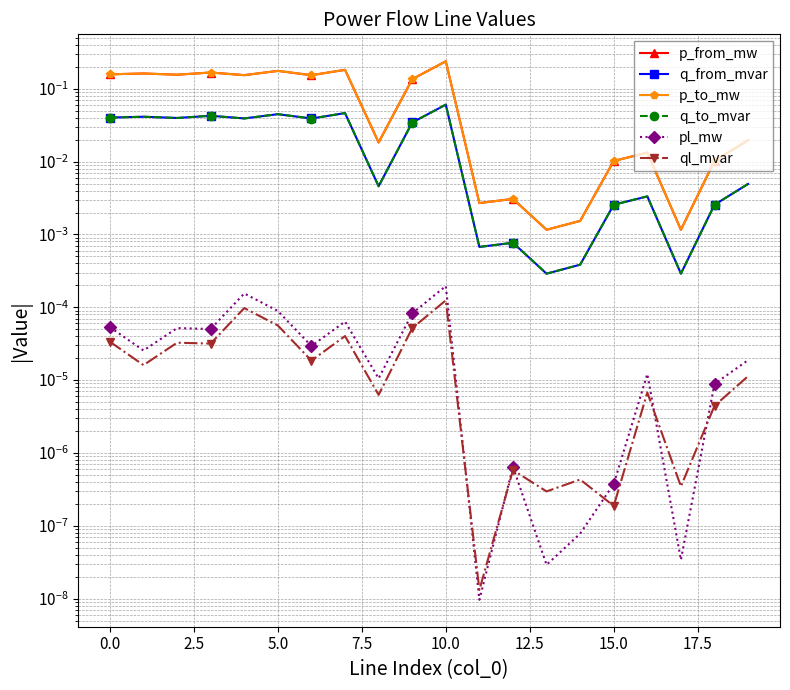

Is the value of p_to_mw at 12.5 greater than the value of ql_mvar at 7.5?

Yes